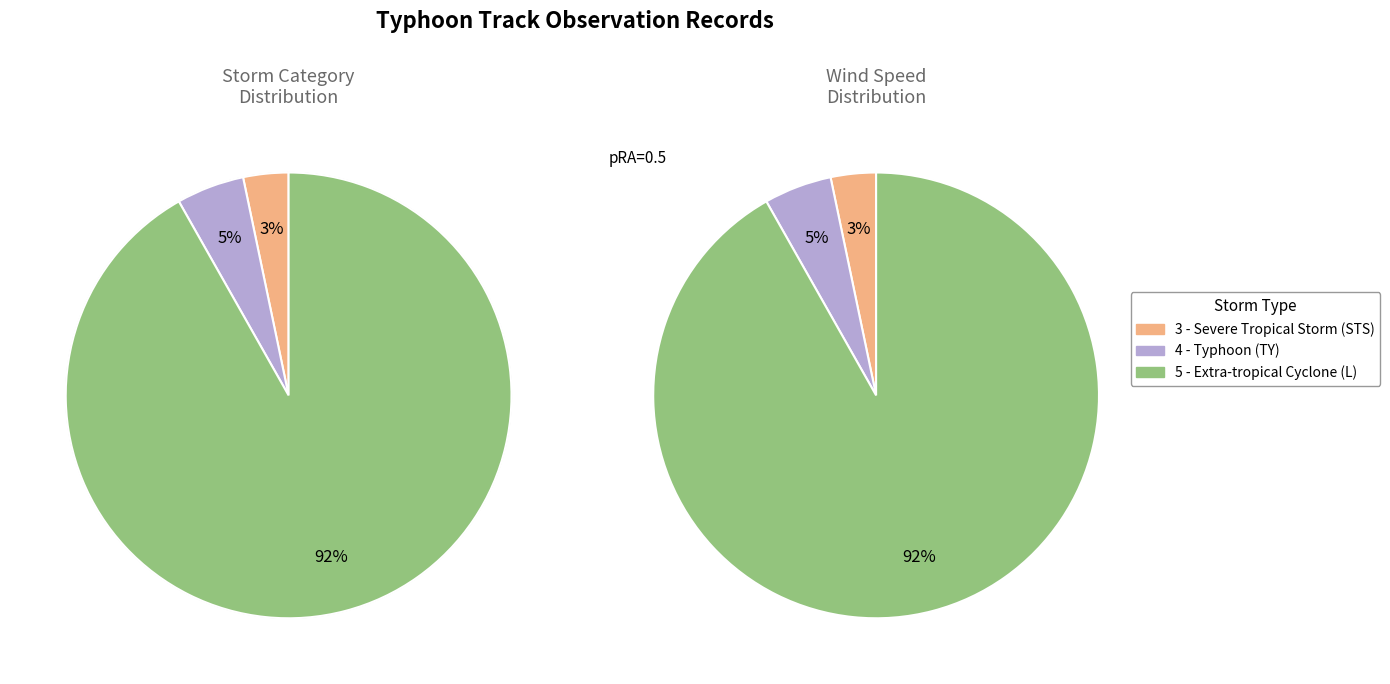

Count the number of slices in the pie.

3